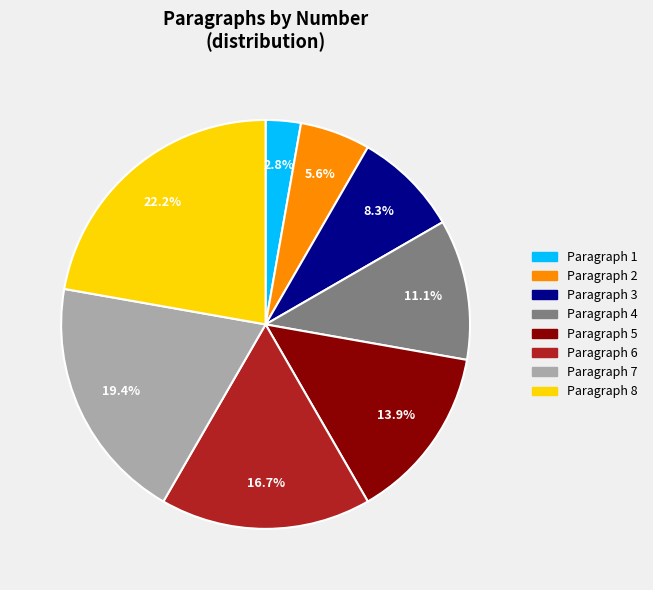

To the nearest percent, what portion does Paragraph 3 represent?

8%